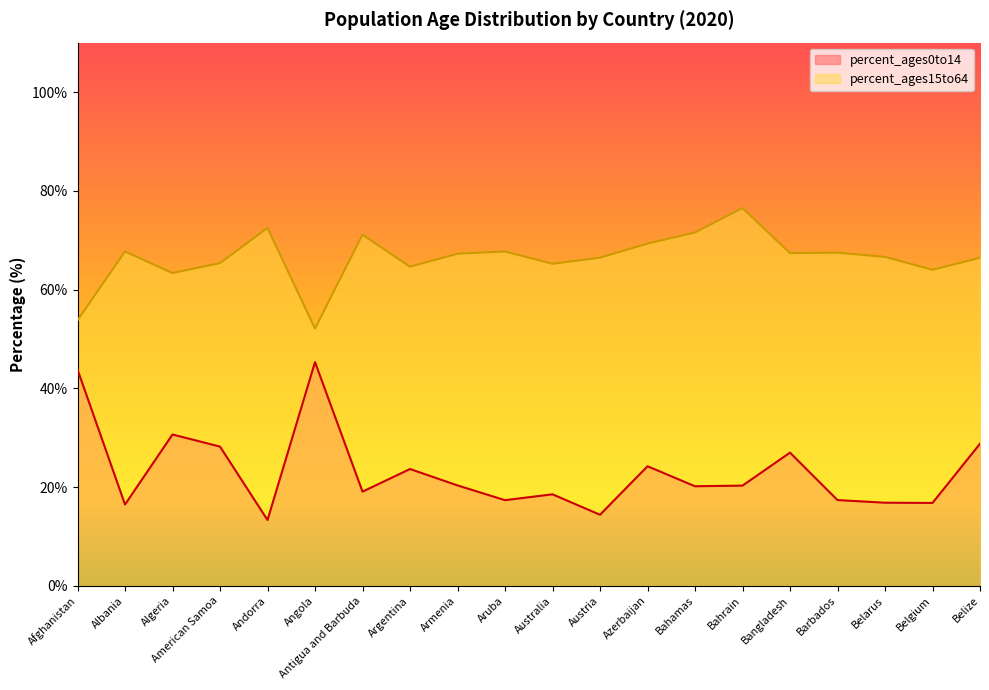

Where is percent_ages0to14 nearest to the value 29?

Belize